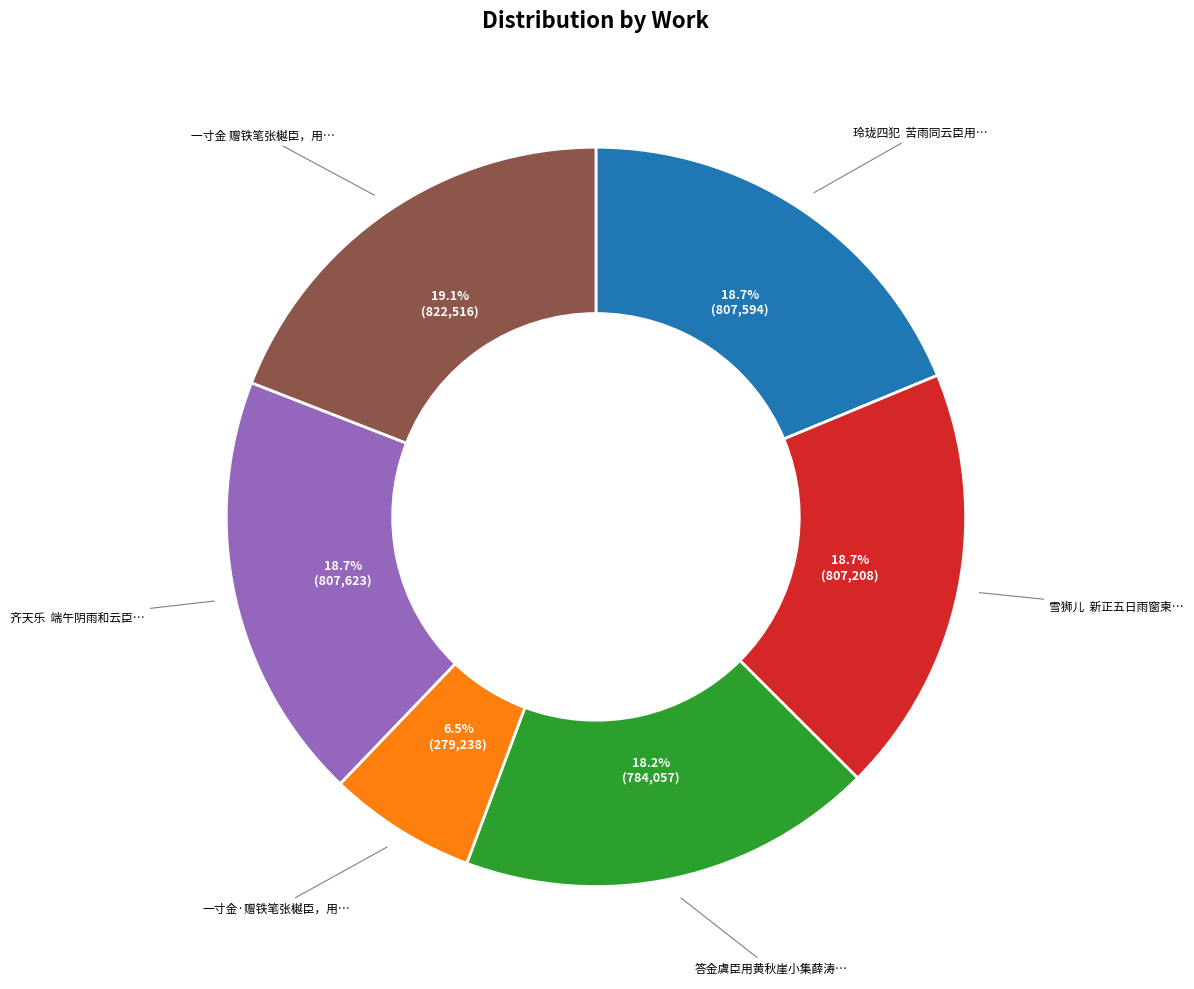

Does any single category account for the majority?

No